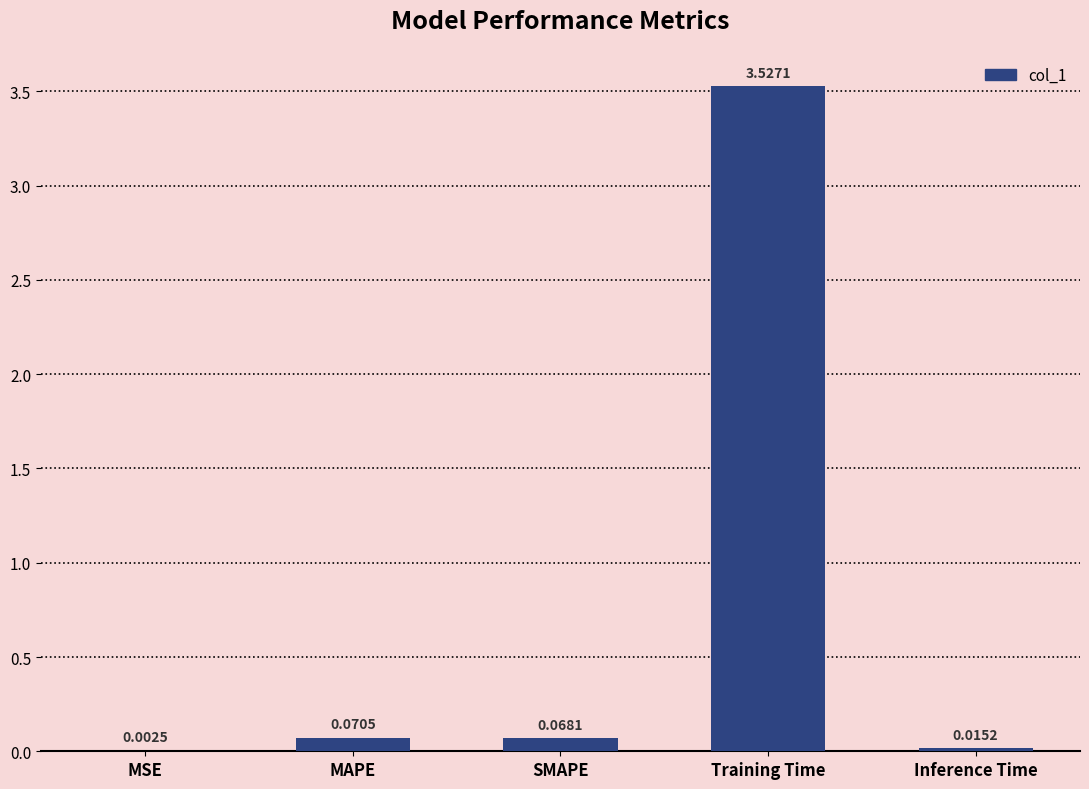

What is the sum of all values?

3.7